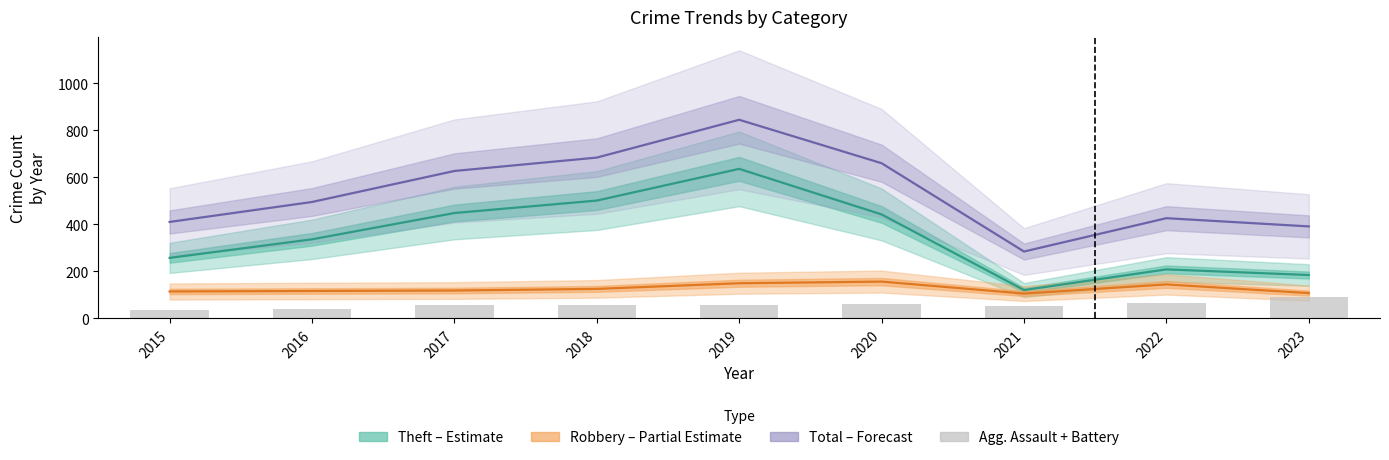

At how many categories does at least one series exceed 360?

8